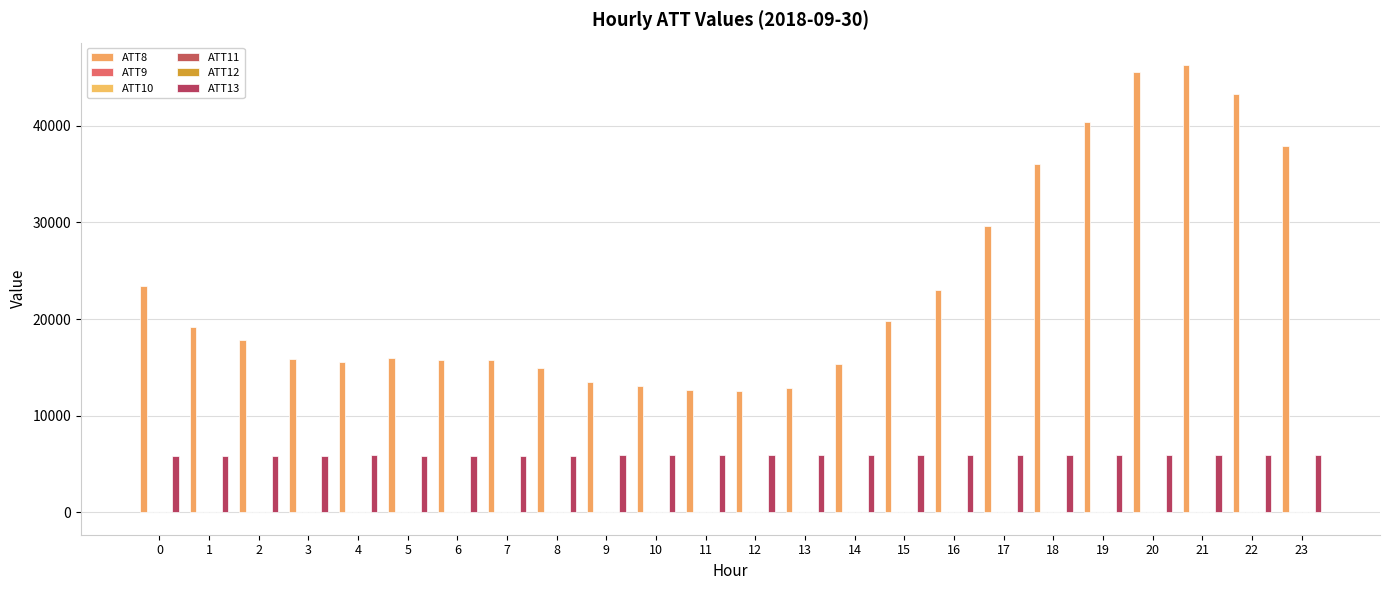

How many data points does each series have?

24